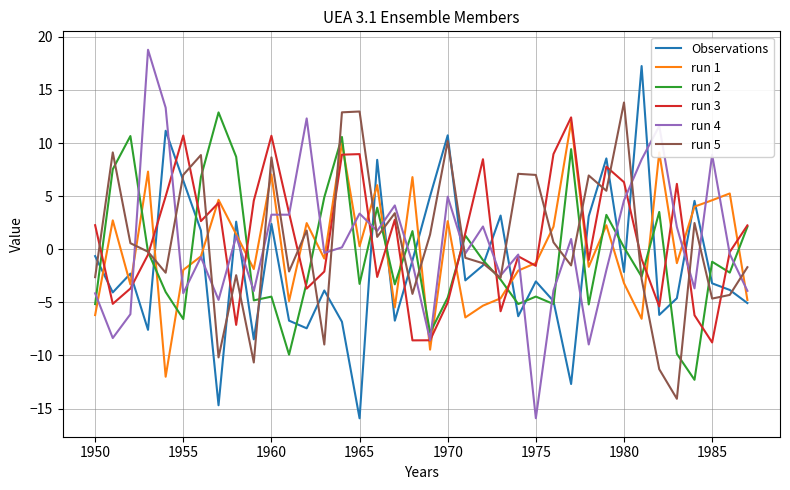

What is the difference between the maximum and minimum values in the Observations series?

33.2